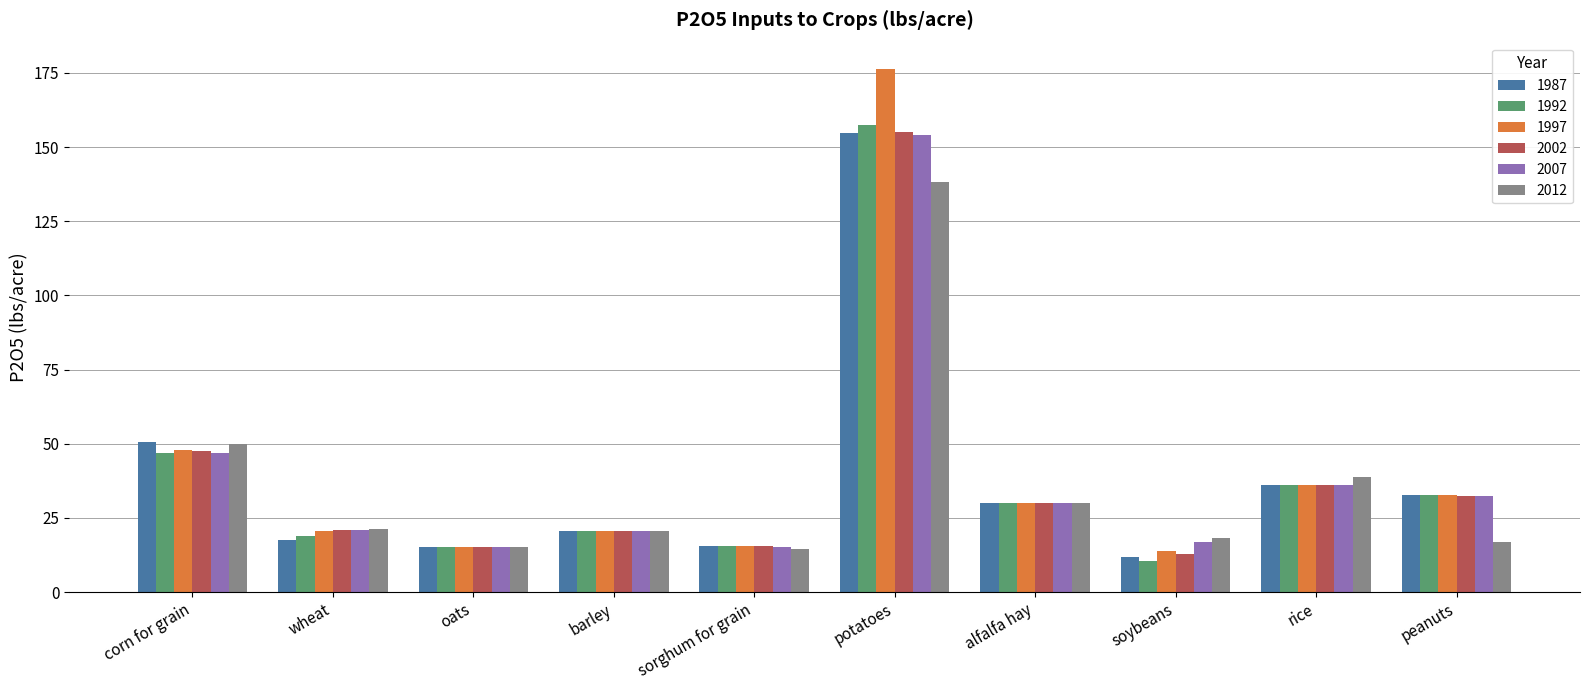

Which series changed the most between barley and rice?

2012